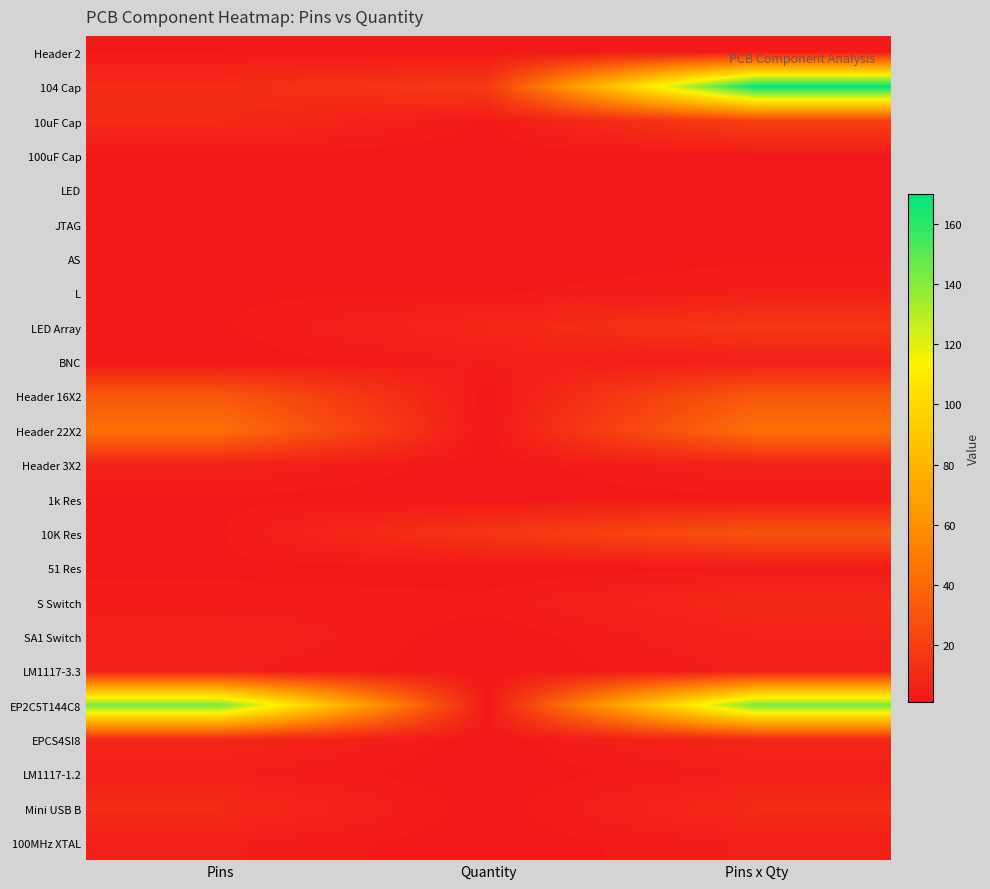

Reading right to left, list all the values displayed in this chart.

Header 2: Pins x Qty=2	Quantity=1	Pins=2
104 Cap: Pins x Qty=170	Quantity=17	Pins=10
10uF Cap: Pins x Qty=20	Quantity=2	Pins=10
100uF Cap: Pins x Qty=2	Quantity=1	Pins=2
LED: Pins x Qty=2	Quantity=1	Pins=2
JTAG: Pins x Qty=2	Quantity=1	Pins=2
AS: Pins x Qty=2	Quantity=1	Pins=2
L: Pins x Qty=4	Quantity=2	Pins=2
LED Array: Pins x Qty=16	Quantity=8	Pins=2
BNC: Pins x Qty=4	Quantity=4	Pins=1
Header 16X2: Pins x Qty=32	Quantity=1	Pins=32
Header 22X2: Pins x Qty=44	Quantity=1	Pins=44
Header 3X2: Pins x Qty=6	Quantity=1	Pins=6
1k Res: Pins x Qty=2	Quantity=1	Pins=2
10K Res: Pins x Qty=30	Quantity=15	Pins=2
51 Res: Pins x Qty=2	Quantity=1	Pins=2
S Switch: Pins x Qty=9	Quantity=3	Pins=3
SA1 Switch: Pins x Qty=6	Quantity=1	Pins=6
LM1117-3.3: Pins x Qty=4	Quantity=1	Pins=4
EP2C5T144C8: Pins x Qty=144	Quantity=1	Pins=144
EPCS4SI8: Pins x Qty=8	Quantity=1	Pins=8
LM1117-1.2: Pins x Qty=4	Quantity=1	Pins=4
Mini USB B: Pins x Qty=10	Quantity=1	Pins=10
100MHz XTAL: Pins x Qty=4	Quantity=1	Pins=4